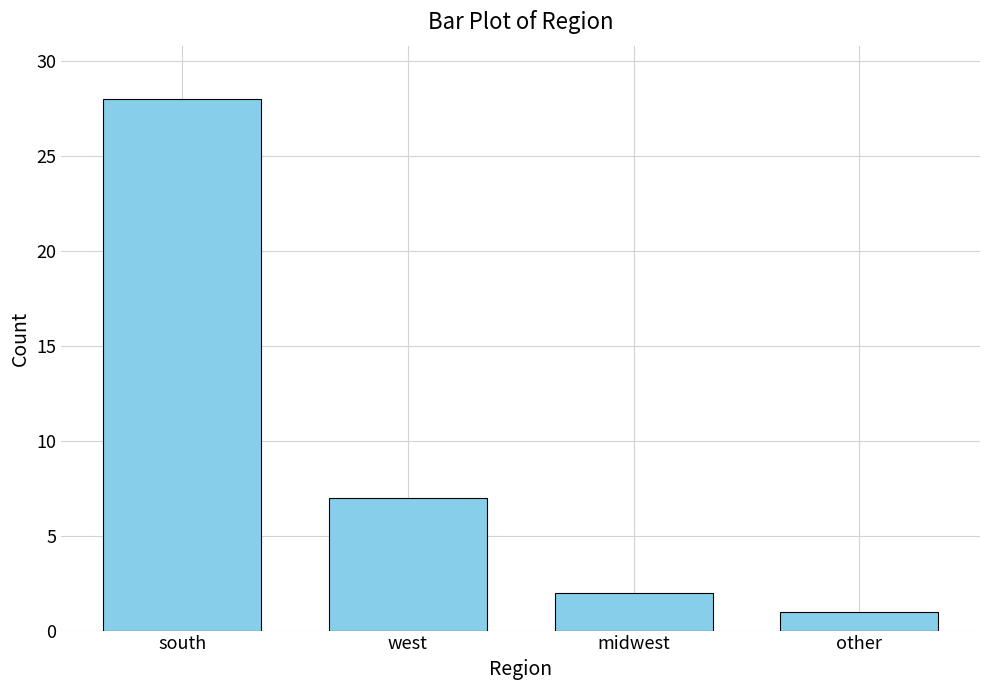

What is the change in value from south to west?

-21